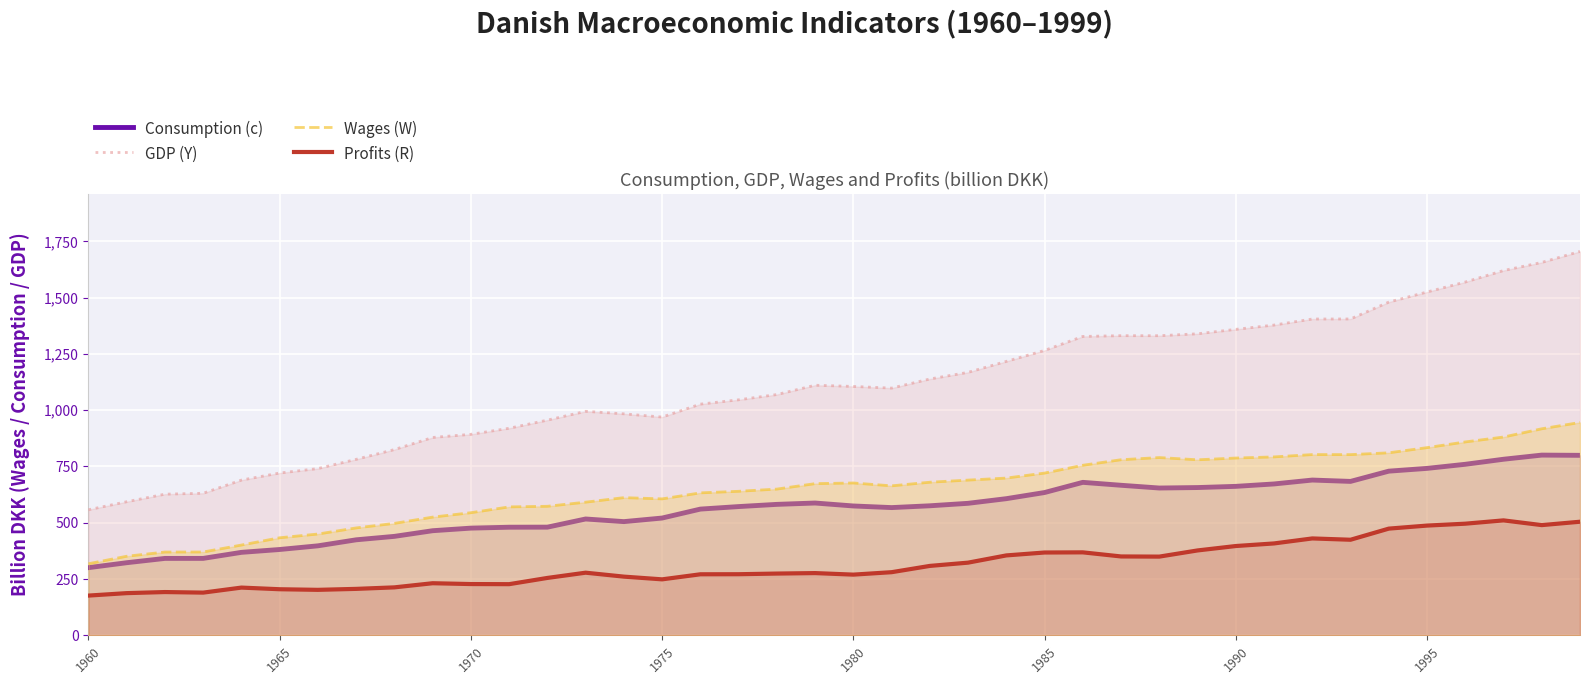

Count the number of categories in the chart.

40